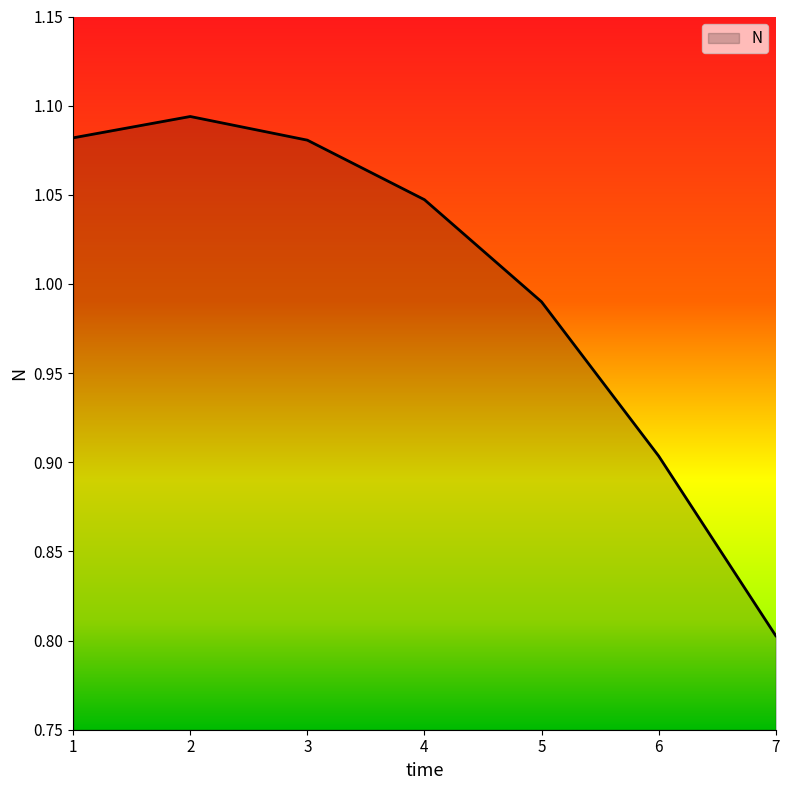

At which category does the data reach its first local peak?

2